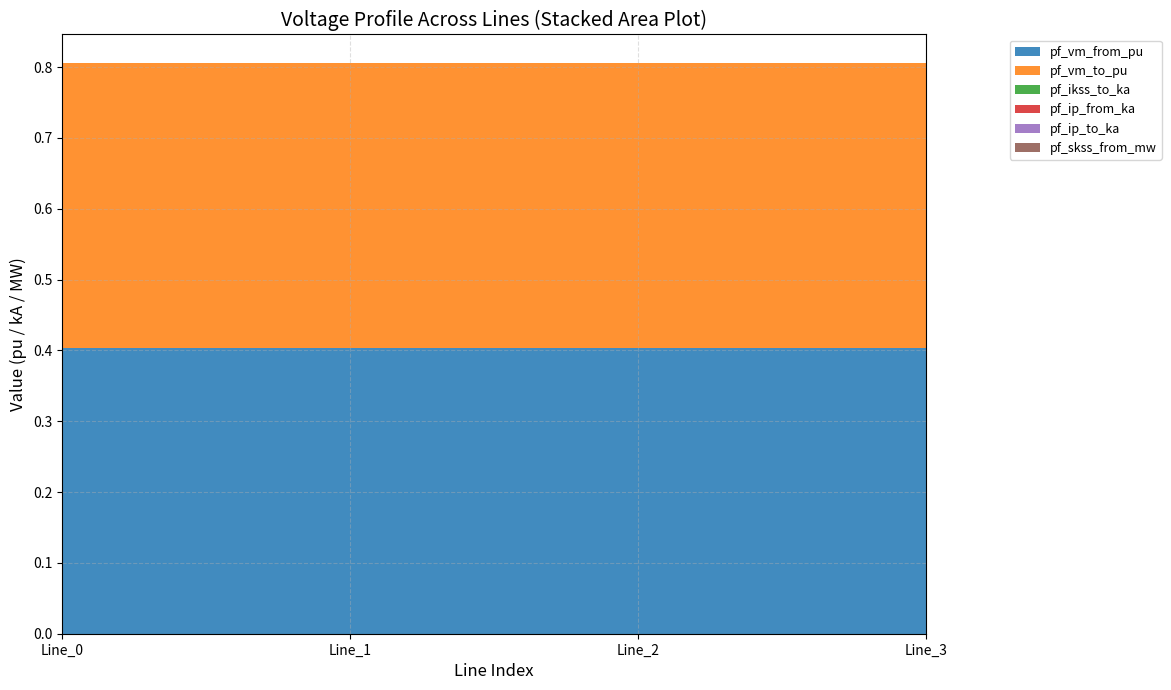

Reading left to right, transcribe all the data shown in this chart.

pf_vm_from_pu: 0.4	0.4	0.4	0.4
pf_vm_to_pu: 0.4	0.4	0.4	0.4
pf_ikss_to_ka: 0.0	0.0	0.0	0.0
pf_ip_from_ka: 0.0	0.0	0.0	0.0
pf_ip_to_ka: 0.0	0.0	0.0	0.0
pf_skss_from_mw: 0.0	0.0	0.0	0.0